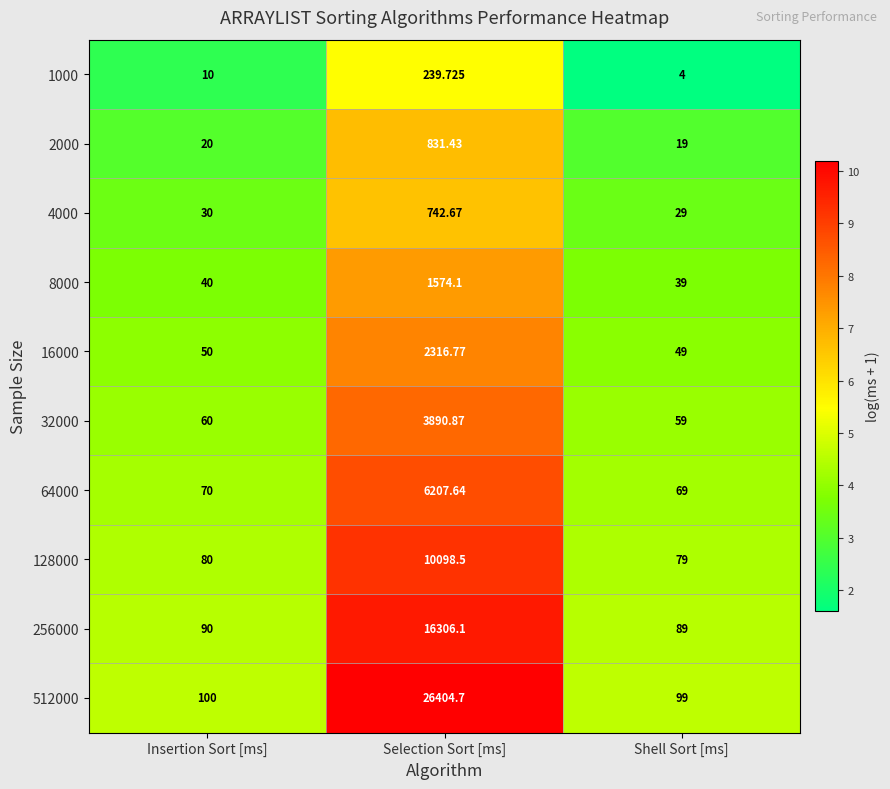

List the labels in order of 256000 value, smallest first.

Shell Sort [ms], Insertion Sort [ms], Selection Sort [ms]